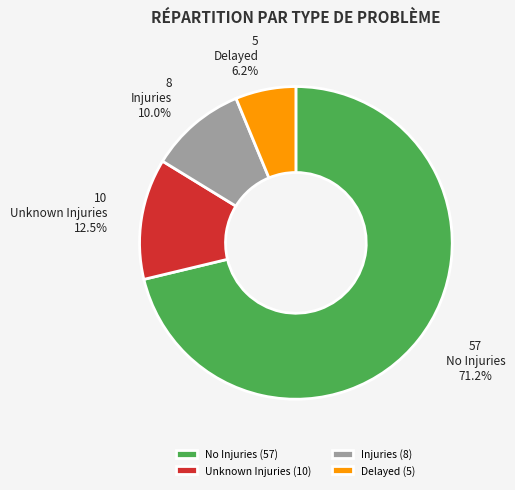

Does Delayed account for over 50% of the chart?

No